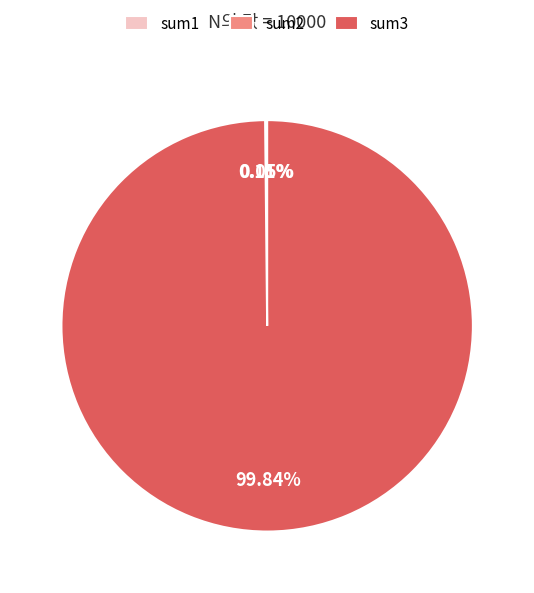

Does any single category account for the majority?

Yes